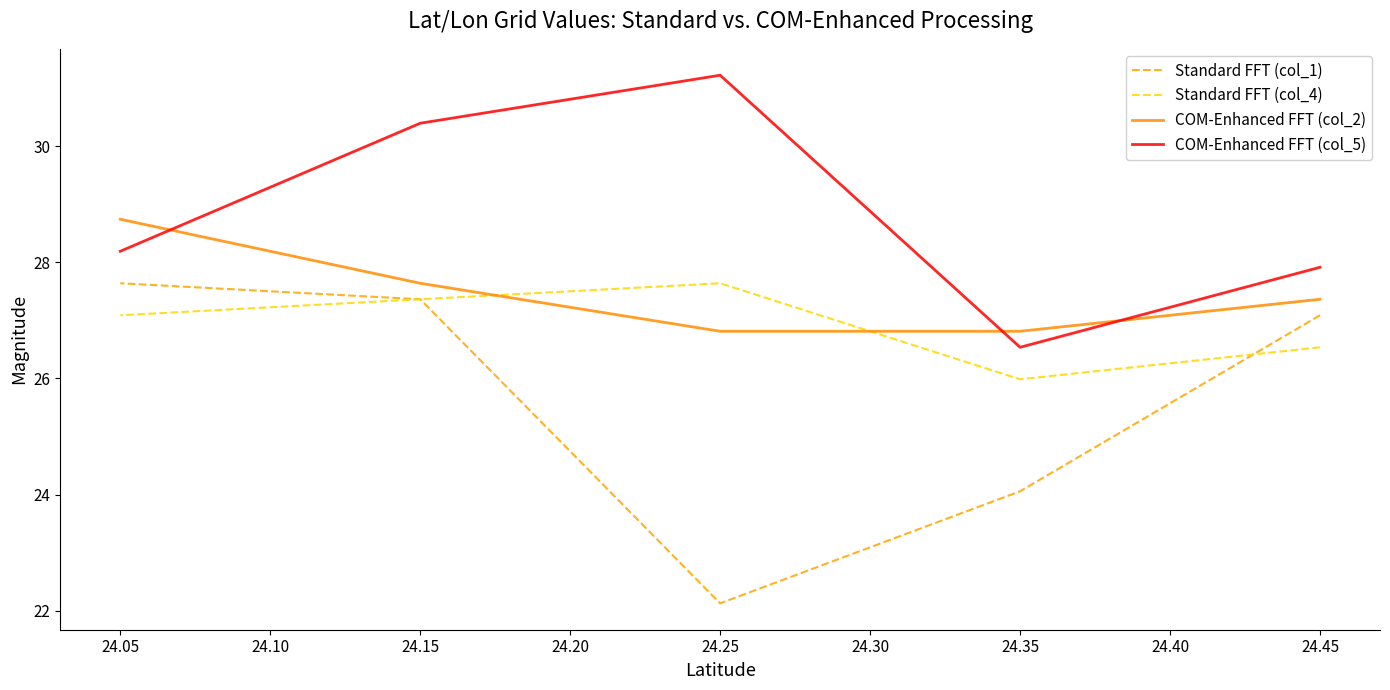

What are all the series names shown in the legend?

Standard FFT (col_1), Standard FFT (col_4), COM-Enhanced FFT (col_2), COM-Enhanced FFT (col_5)